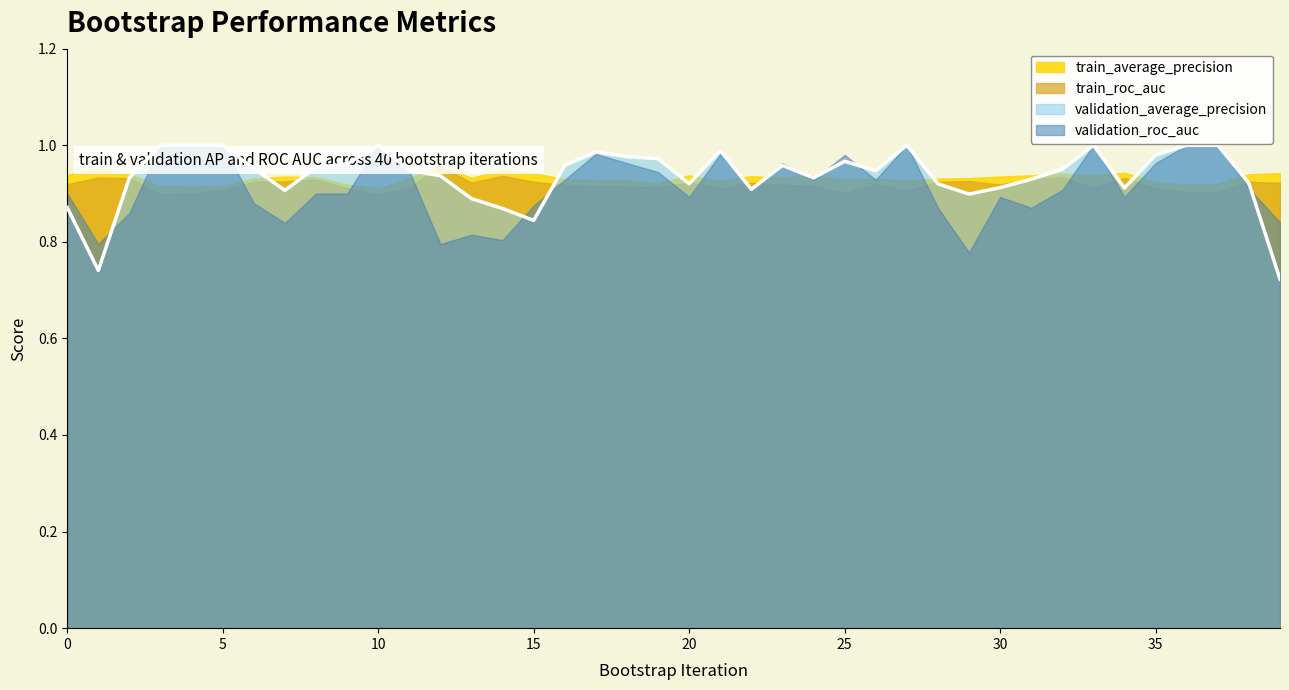

True or false: validation_average_precision has a value of 1.4 at 20.

False